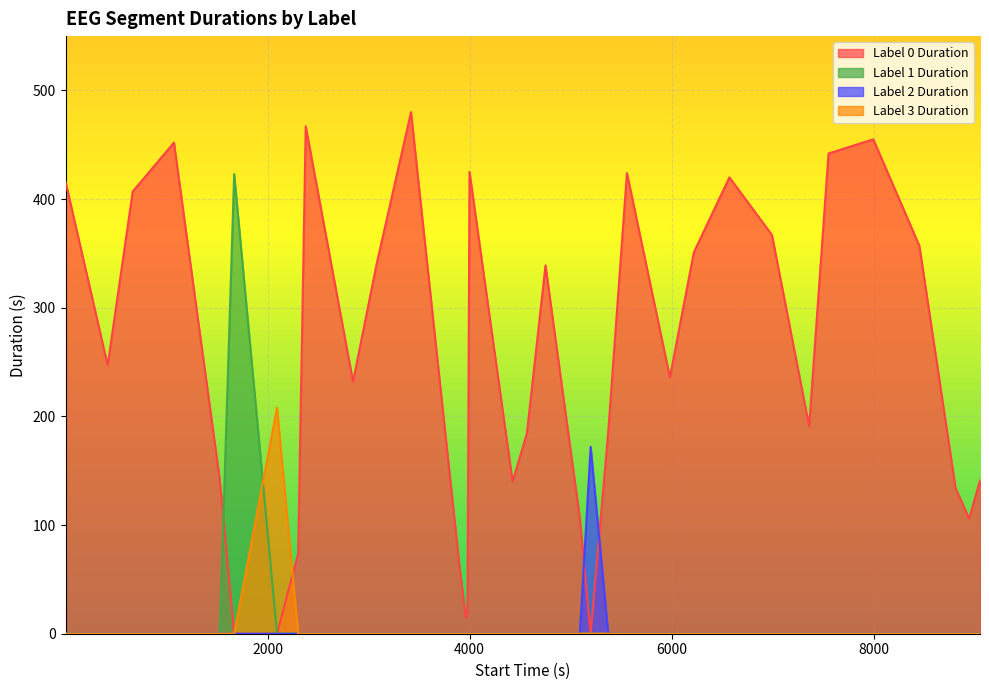

What is the total value across all series at 2303?

74